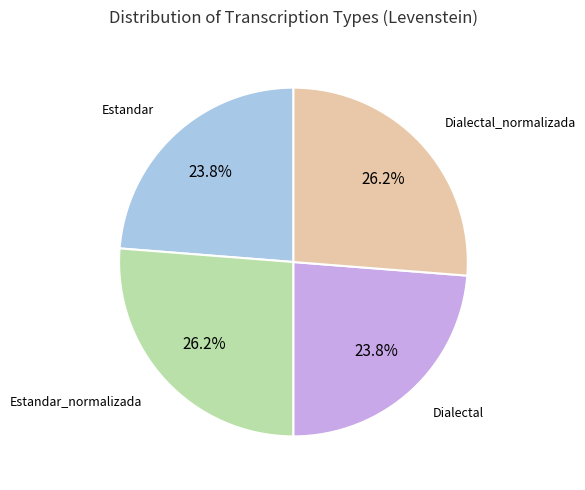

Approximately how many times larger is the value at Dialectal_normalizada compared to Estandar?

1.1